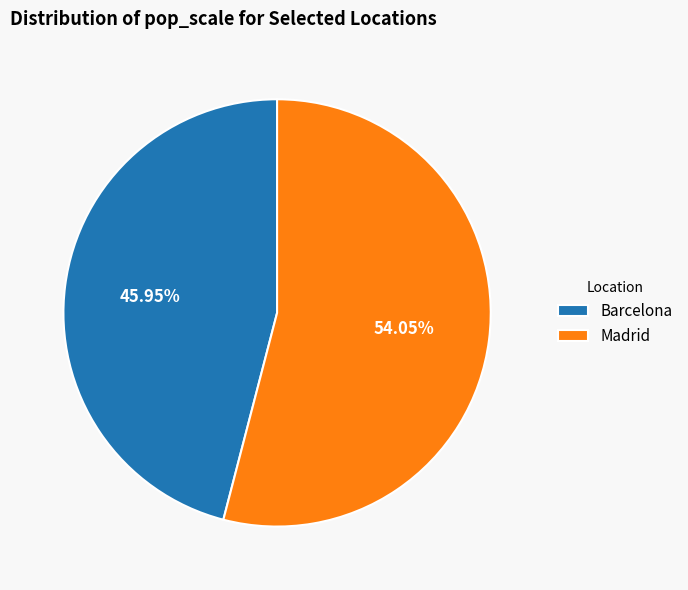

Count the number of slices in the pie.

2